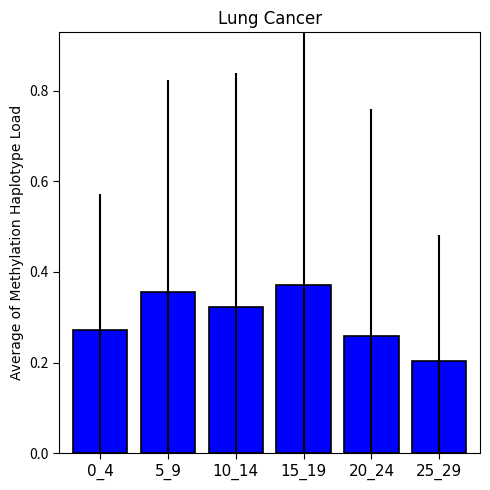

What is the sum of the values at 15_19 and 25_29?

0.6